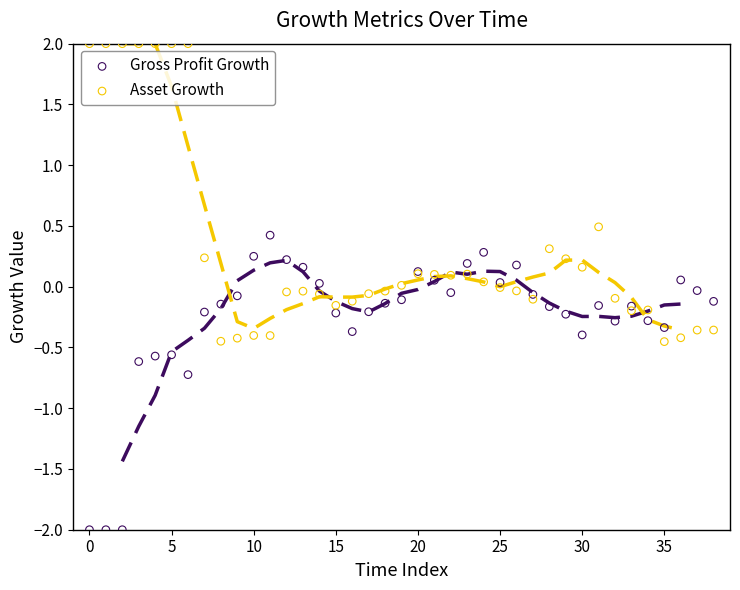

Which series contains the lowest Y value?

Gross Profit Growth